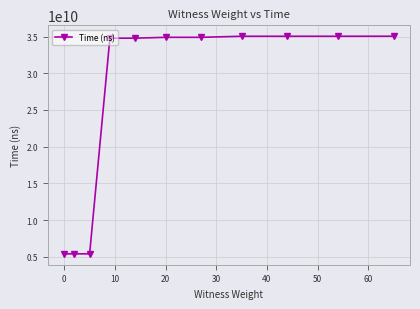

What is the maximum value shown in the chart?

35049071400